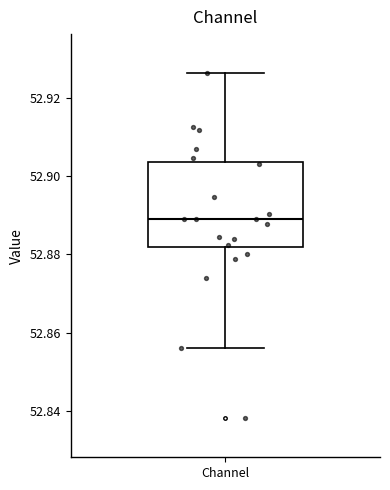

Read this box plot against the y-axis: the position of the median line, the range covered by the box, and the ends of both whiskers. The values are not printed on the chart, so give them approximately, as read against the axis.

median 52.890, box 52.882 to 52.904, whiskers 52.856 to 52.926